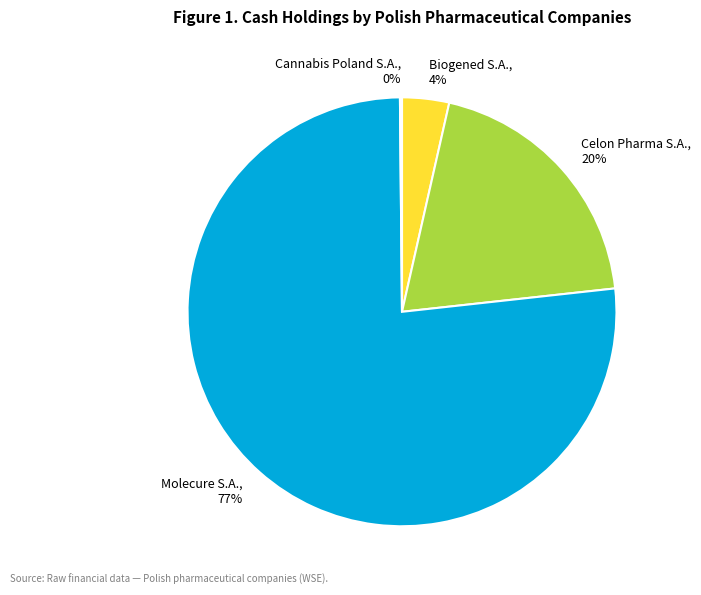

Is Celon Pharma S.A., 20% the majority of the pie?

No